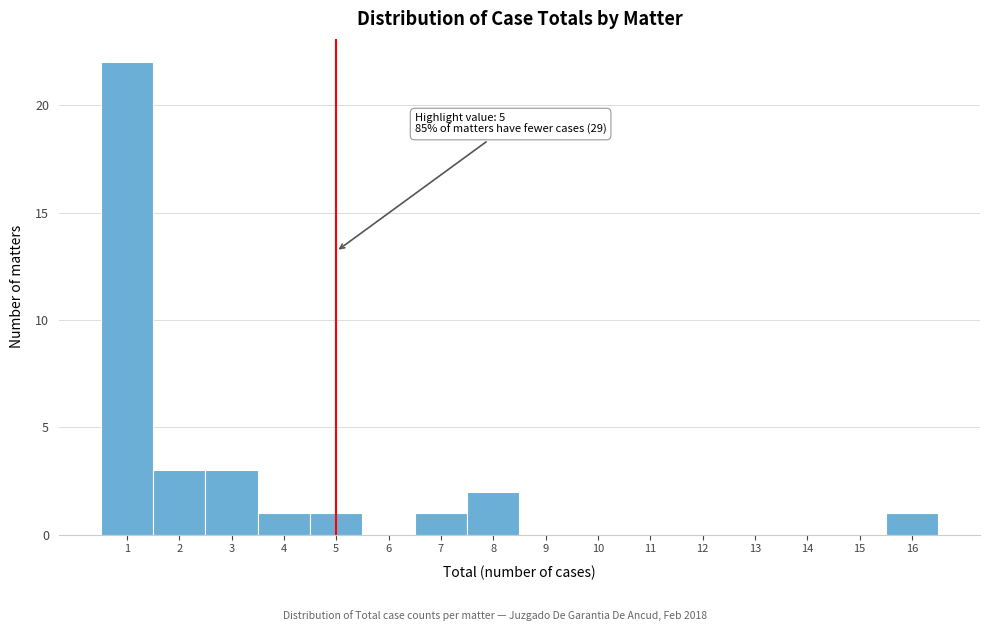

Over which range of the x-axis is the bar tallest?

0.5 to 1.5